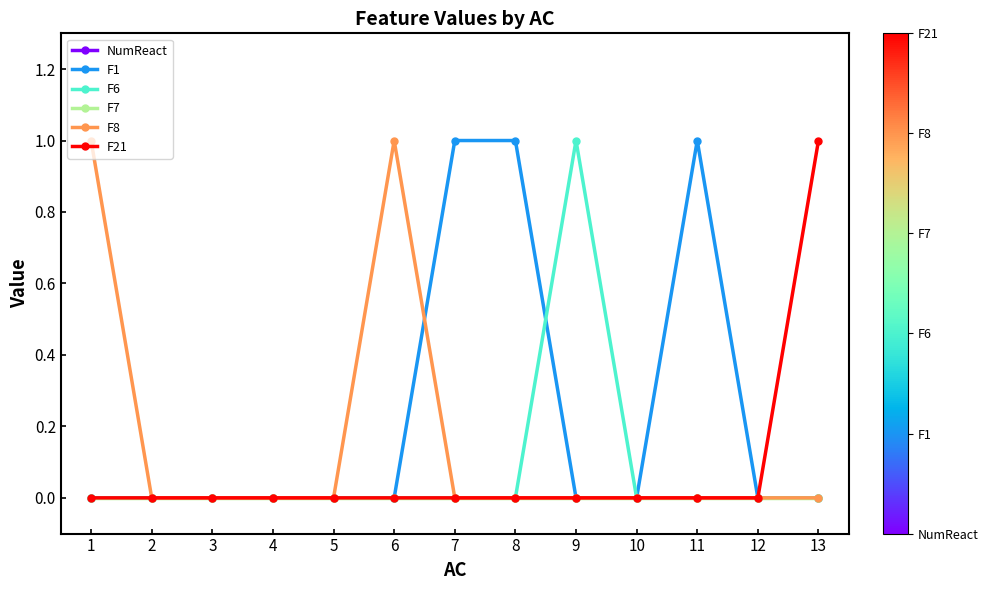

Which series has the largest range (max minus min)?

NumReact